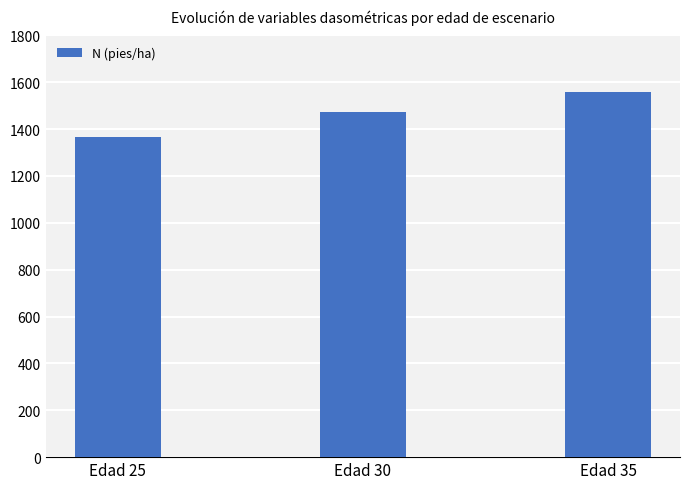

Rank the categories by value from lowest to highest.

Edad 25, Edad 30, Edad 35